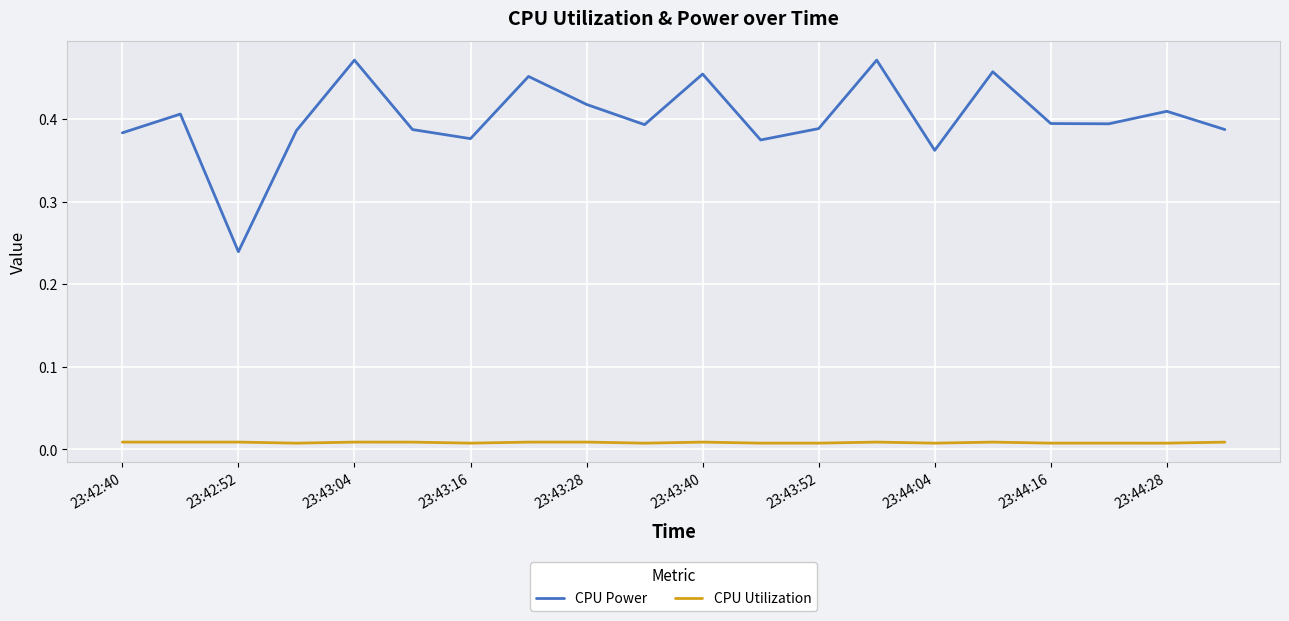

Which series has the largest range (max minus min)?

CPU Power